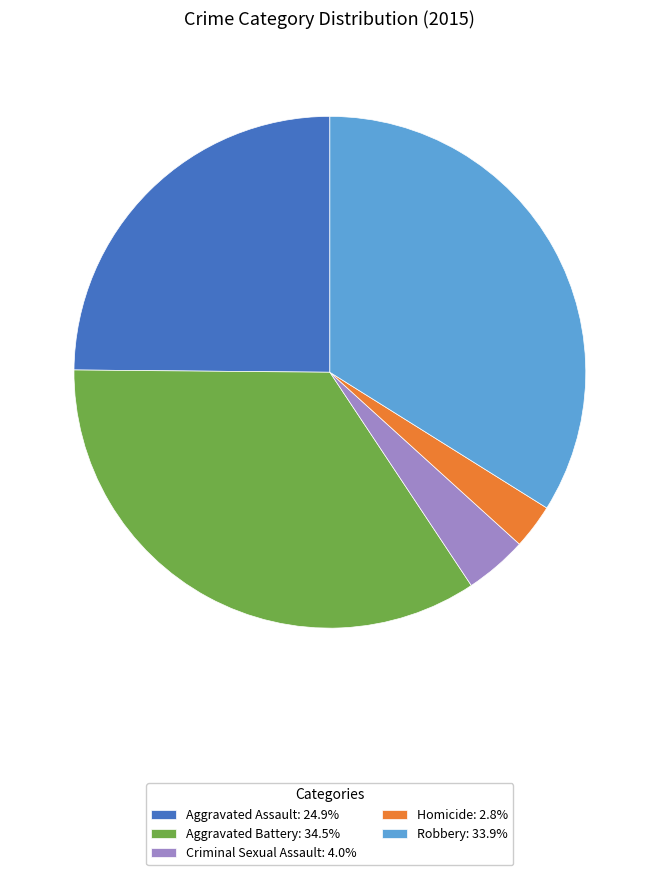

Is the sum of Criminal Sexual Assault: 4.0% and Aggravated Battery: 34.5% greater than half?

No